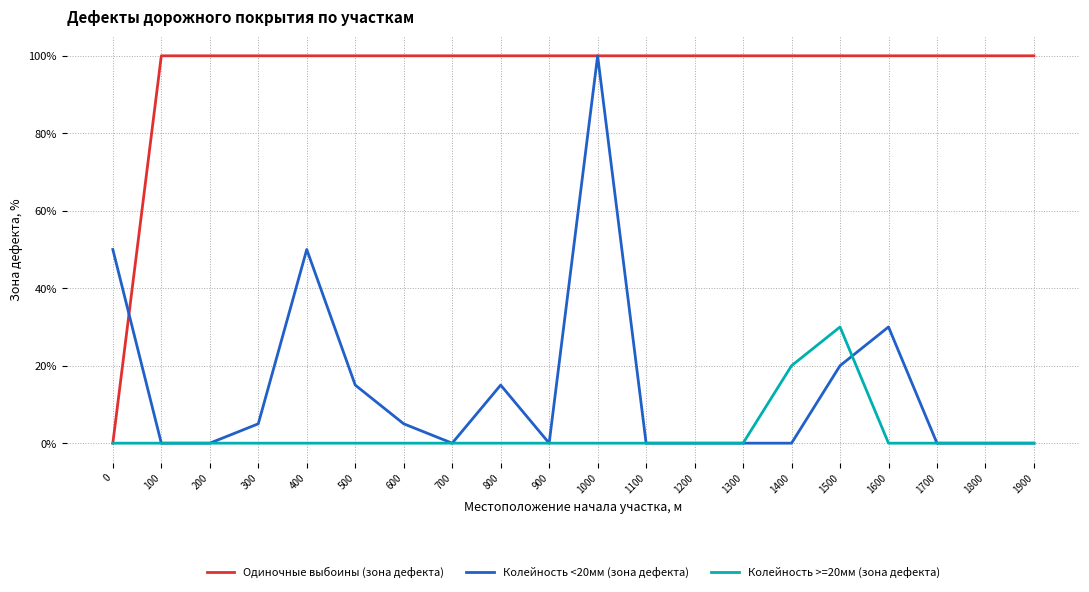

The value of Колейность <20мм (зона дефекта) at 1300 is -57. True or false?

False